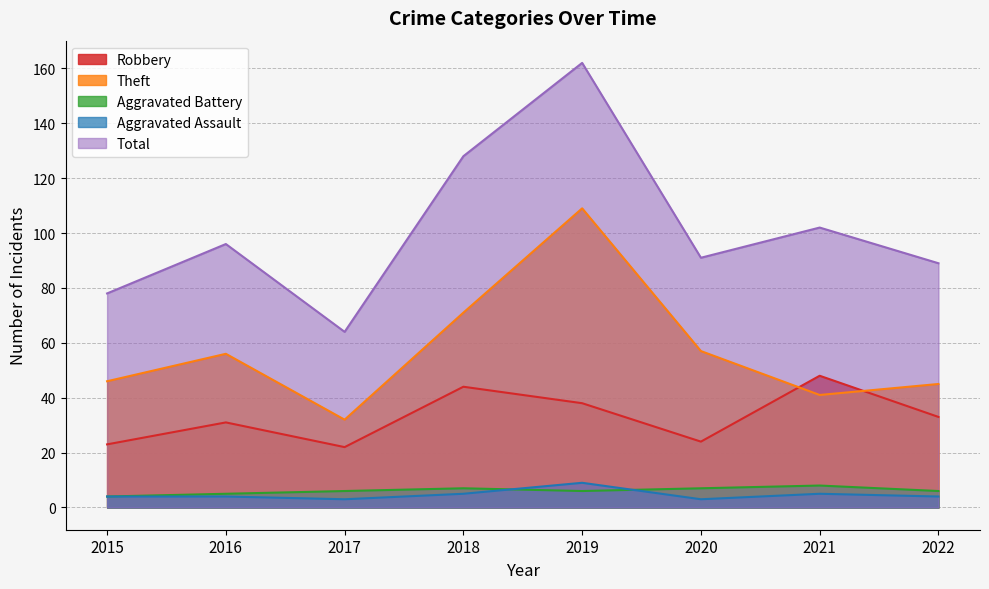

Between 2020 and 2016, which is larger?

2016